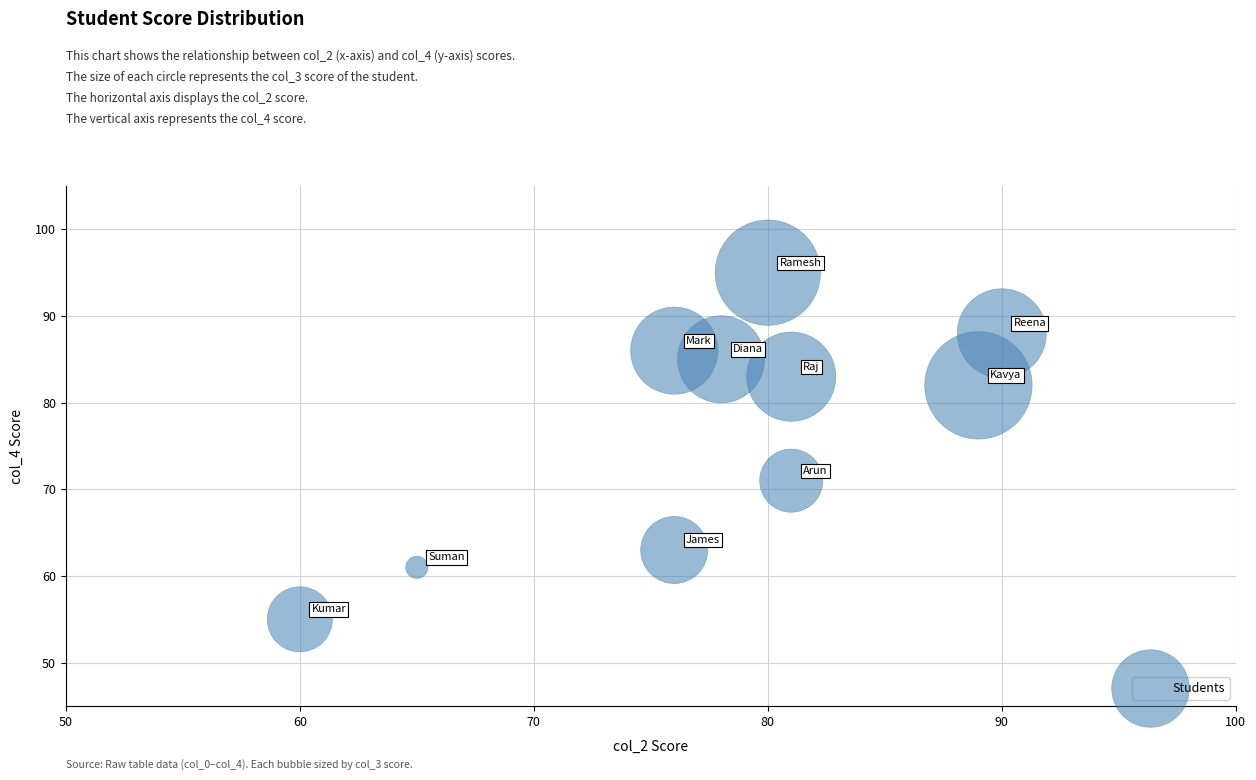

What Y value in the scatter plot is closest to 75?

71